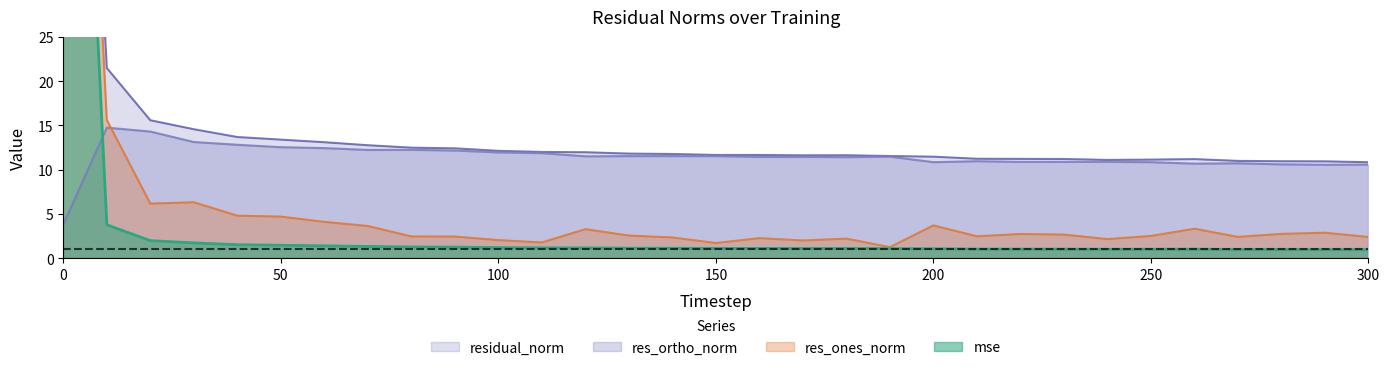

What are all the series names shown in the legend?

mse, res_ones_norm, res_ortho_norm, residual_norm